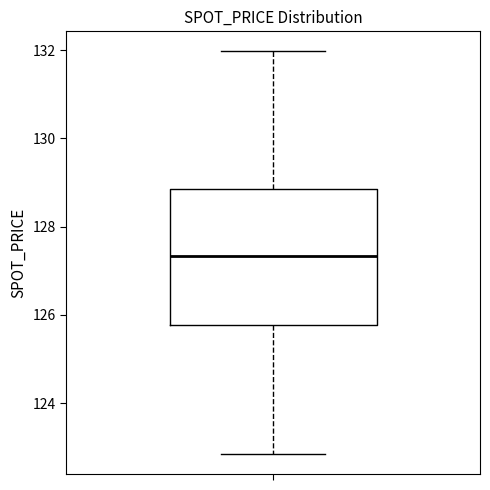

Where does the median line of the box sit on the y-axis? The values are not printed on the chart, so give them approximately, as read against the axis.

127.4